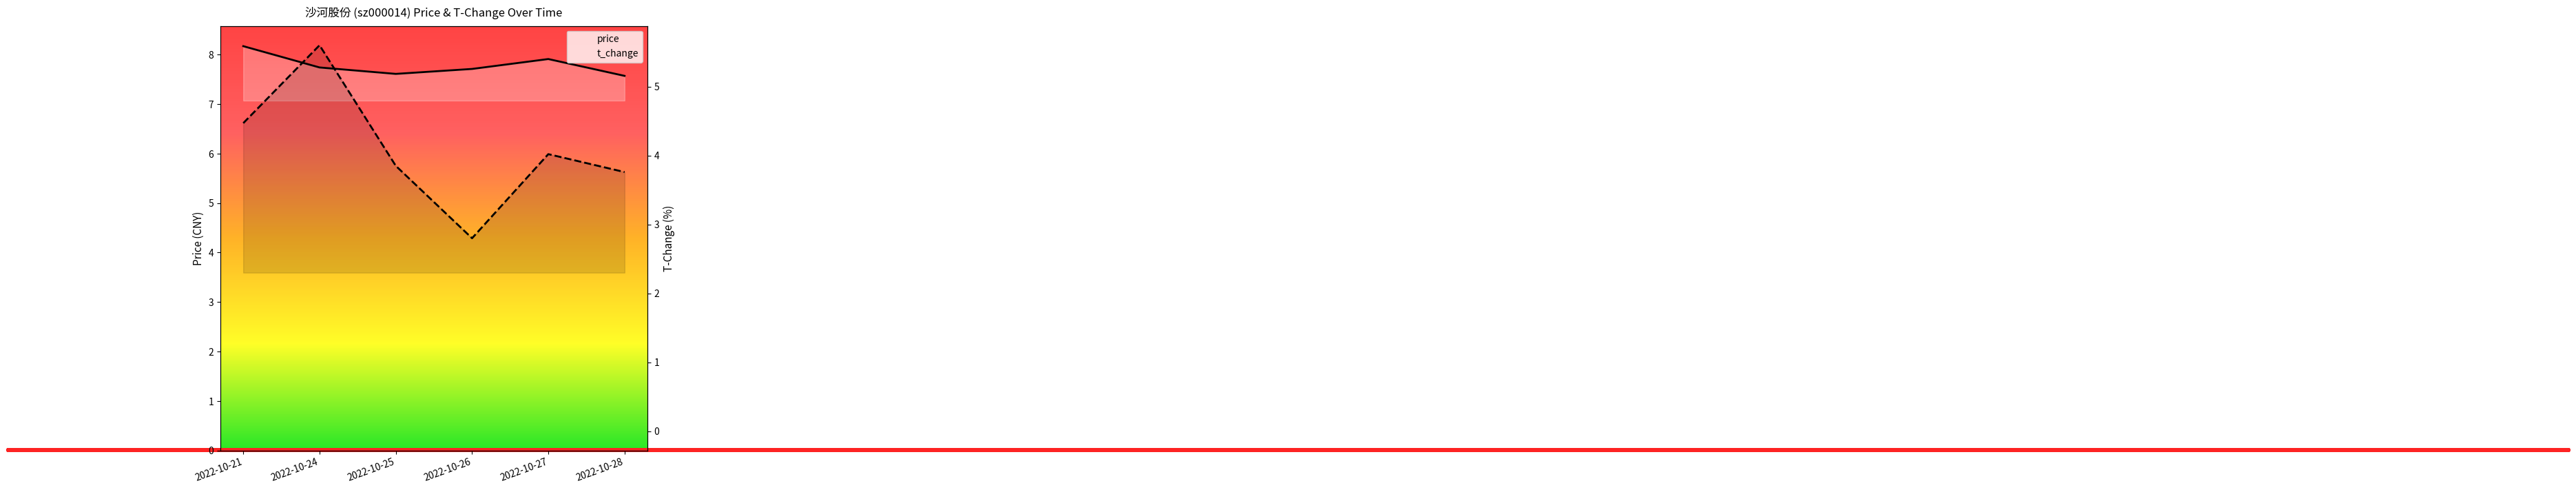

What is the sum of the price values at 2022-10-26 and 2022-10-28?

15.3